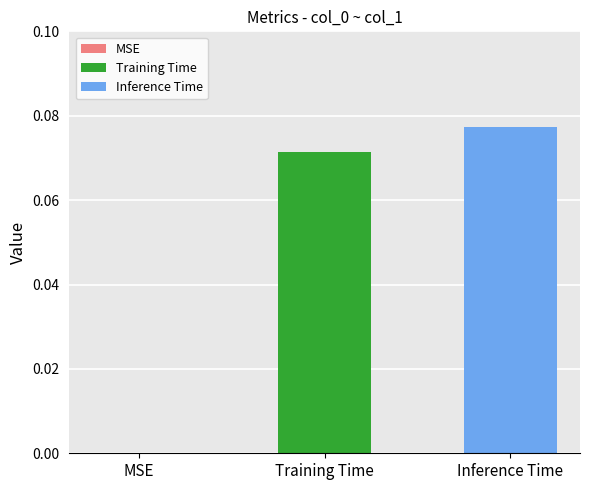

Which series has the largest range (max minus min)?

Training Time